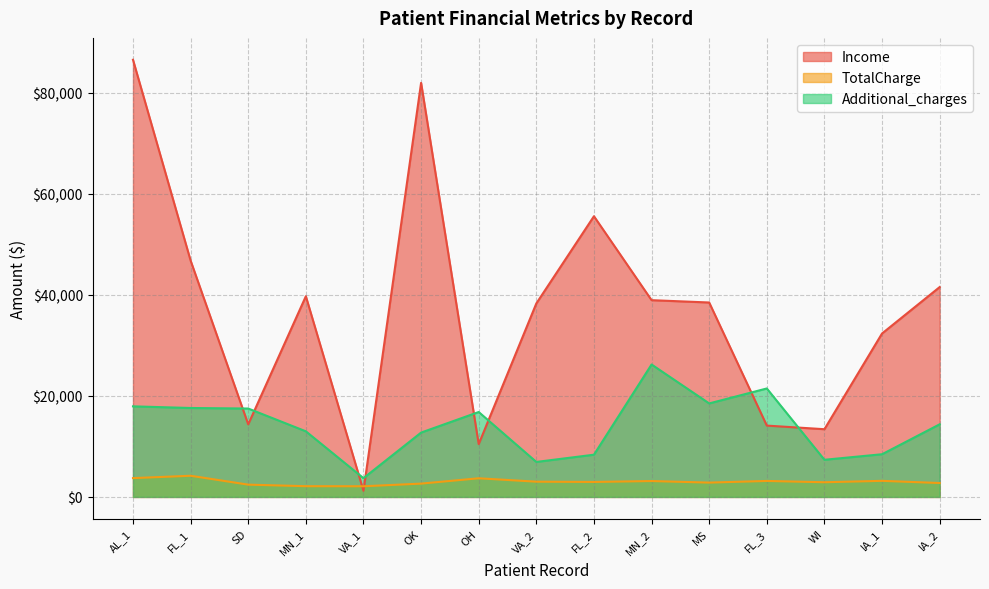

In TotalCharge, how many points are higher than both neighbors (excluding endpoints)?

5